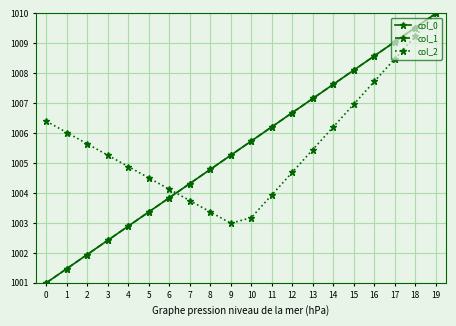

Does the chart have visible grid lines?

Yes